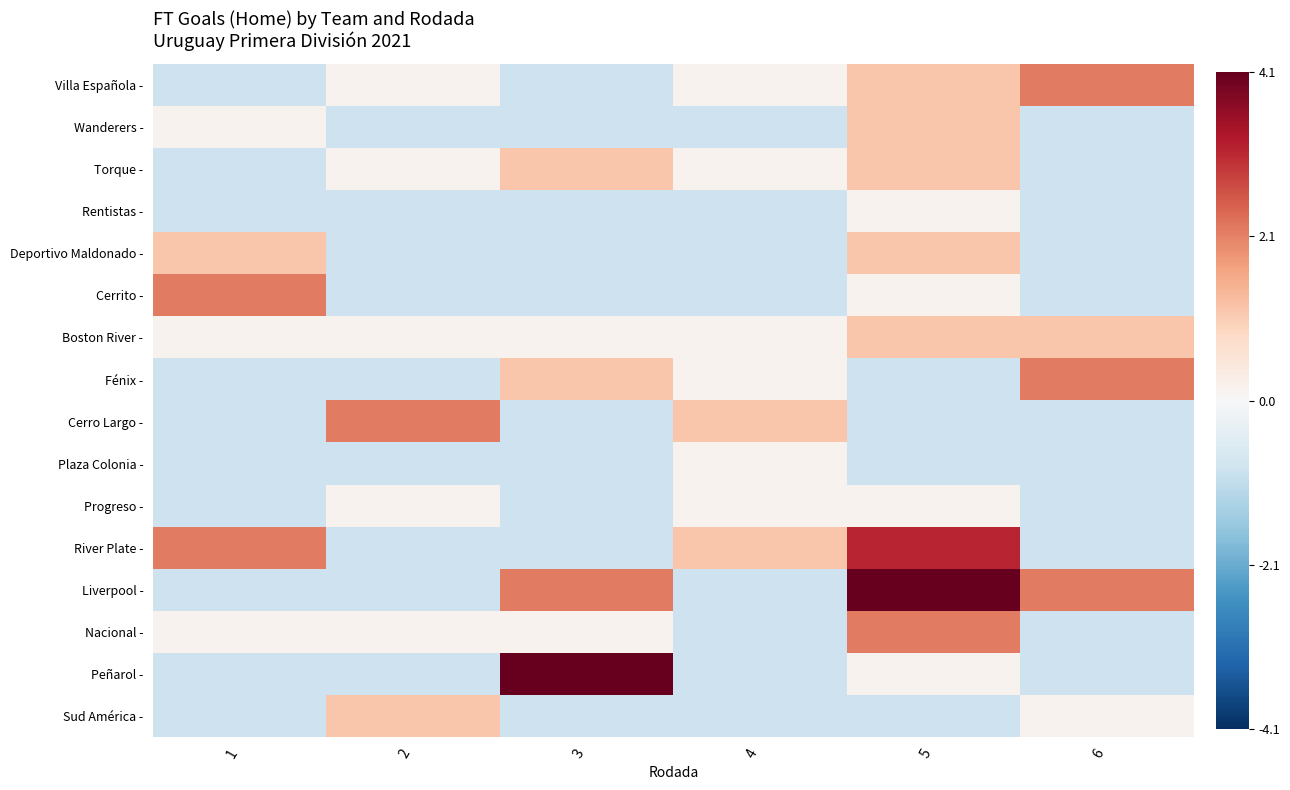

What is the spread (max minus min) of values at 4?

2.0